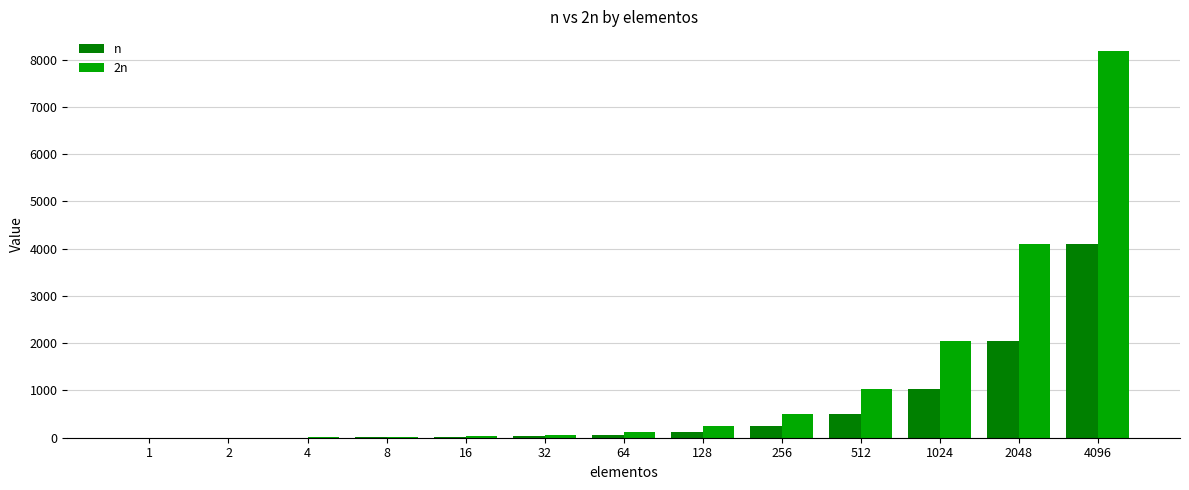

What is the average value of the 2n series?

1260